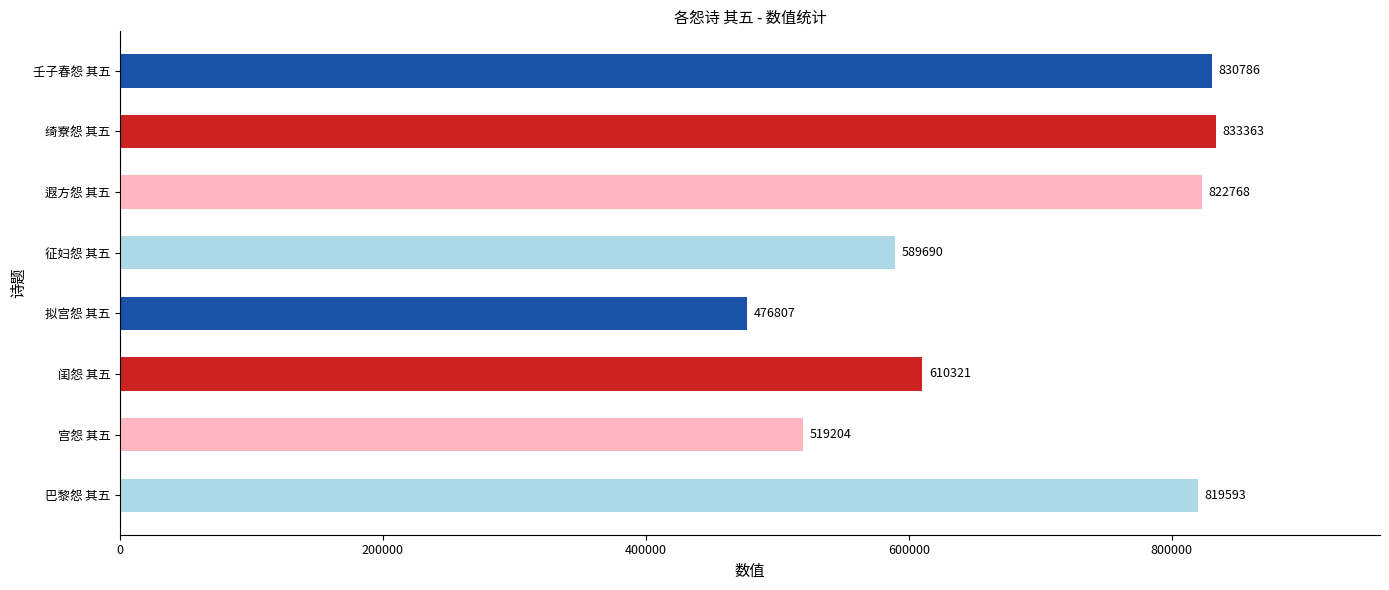

What is the greatest value displayed?

833363